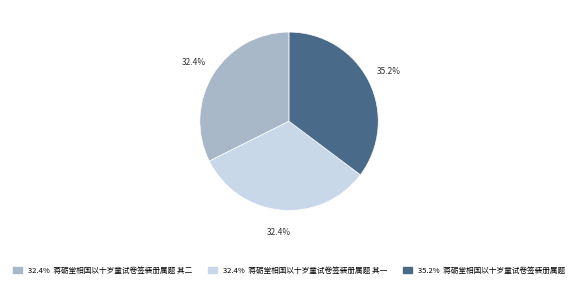

Is there a majority slice in this chart?

No